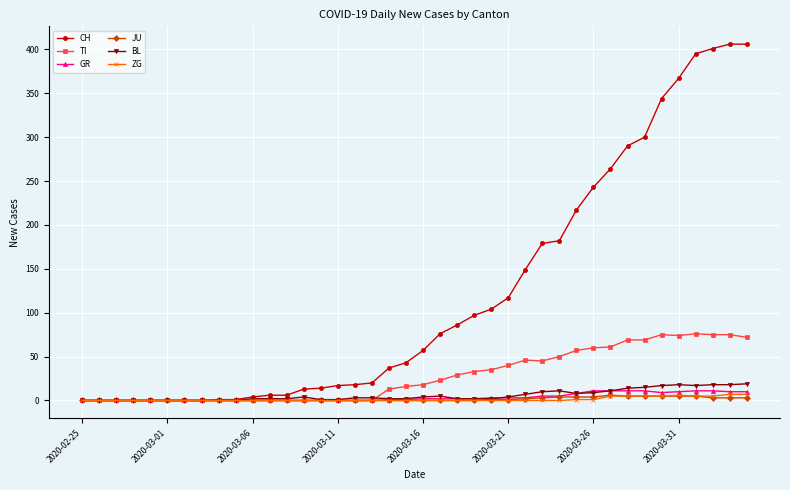

Which series has the largest total across all categories?

CH